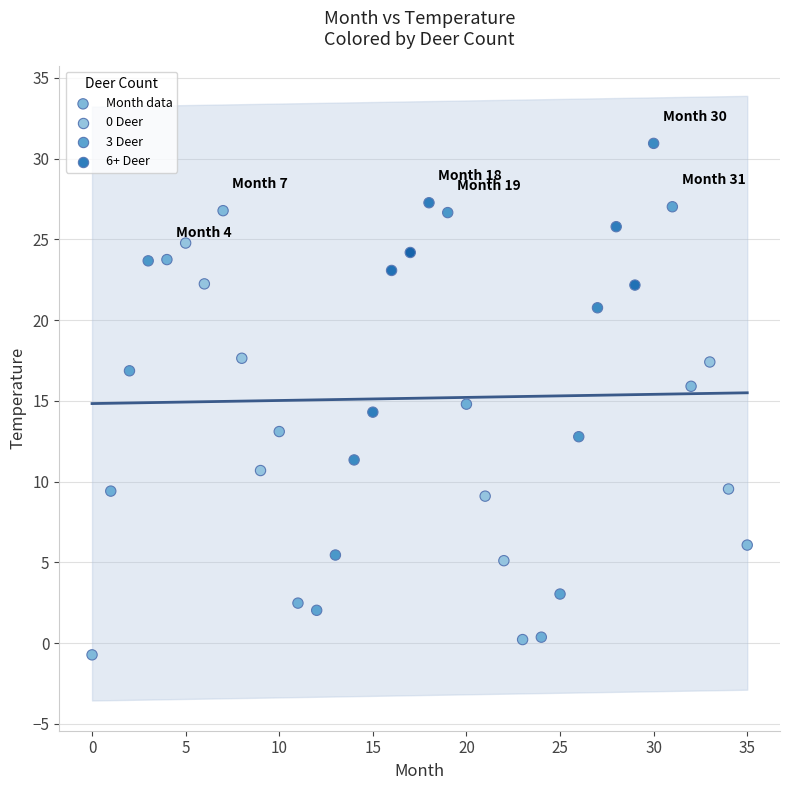

What is the range of Y values (max minus min)?

31.7